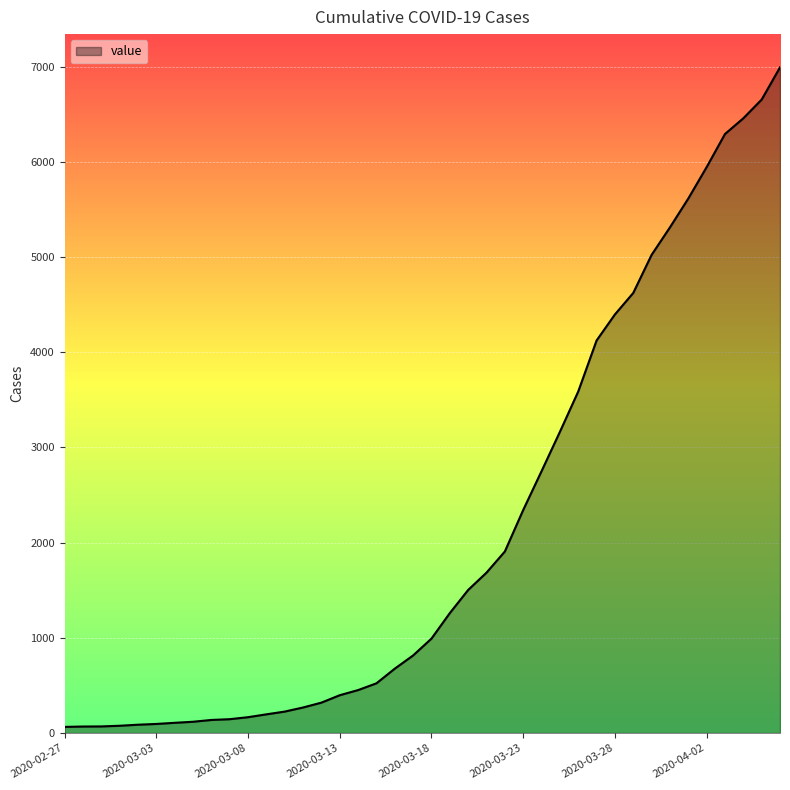

What is the difference between the maximum and minimum values?

6930